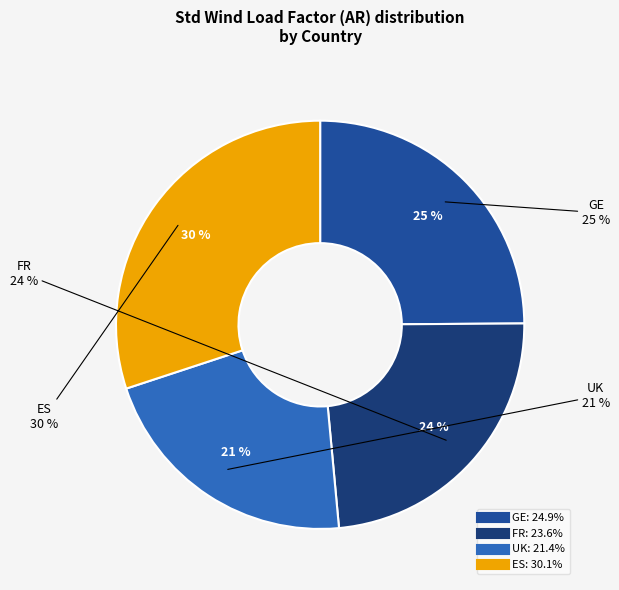

Does any single category account for the majority?

No